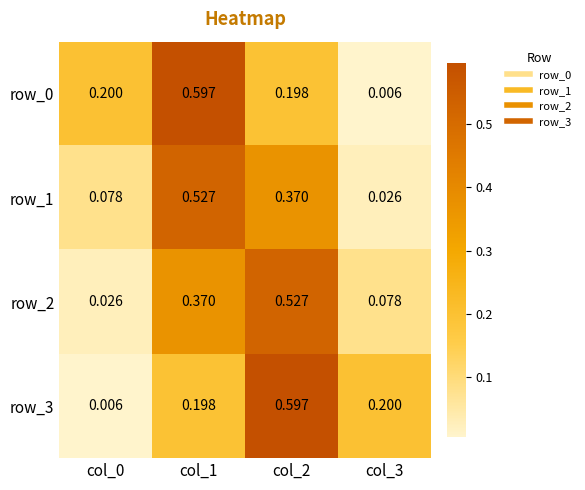

Is the value of row_0 at col_3 greater than the value of row_2 at col_0?

No